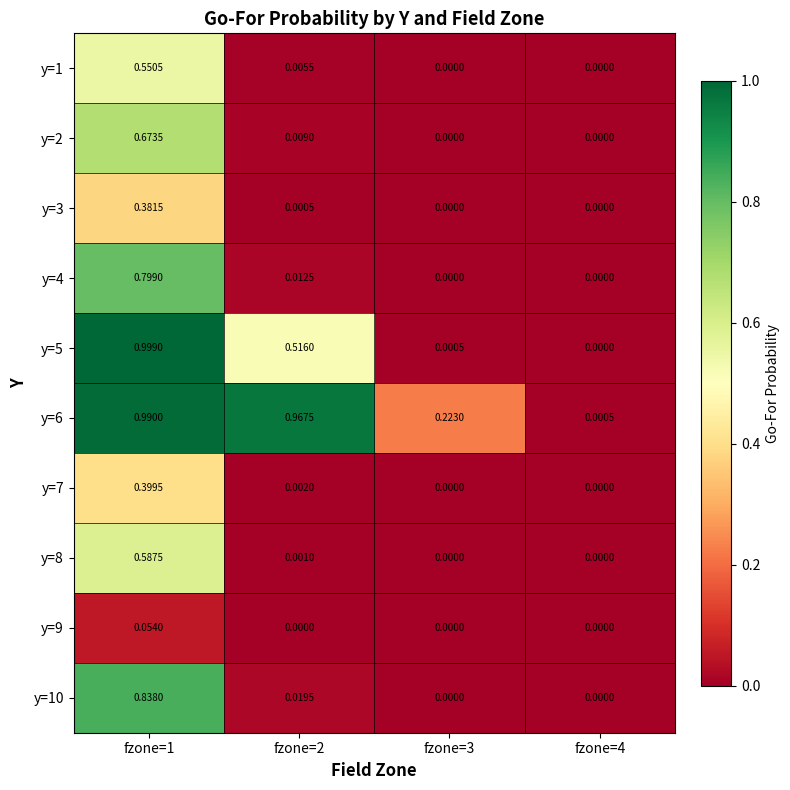

Reading right to left, extract all data points from this chart.

y=1: fzone=4=0.0	fzone=3=0.0	fzone=2=0.0	fzone=1=0.6
y=2: fzone=4=0.0	fzone=3=0.0	fzone=2=0.0	fzone=1=0.7
y=3: fzone=4=0.0	fzone=3=0.0	fzone=2=0.0	fzone=1=0.4
y=4: fzone=4=0.0	fzone=3=0.0	fzone=2=0.0	fzone=1=0.8
y=5: fzone=4=0.0	fzone=3=0.0	fzone=2=0.5	fzone=1=1.0
y=6: fzone=4=0.0	fzone=3=0.2	fzone=2=1.0	fzone=1=1.0
y=7: fzone=4=0.0	fzone=3=0.0	fzone=2=0.0	fzone=1=0.4
y=8: fzone=4=0.0	fzone=3=0.0	fzone=2=0.0	fzone=1=0.6
y=9: fzone=4=0.0	fzone=3=0.0	fzone=2=0.0	fzone=1=0.1
y=10: fzone=4=0.0	fzone=3=0.0	fzone=2=0.0	fzone=1=0.8